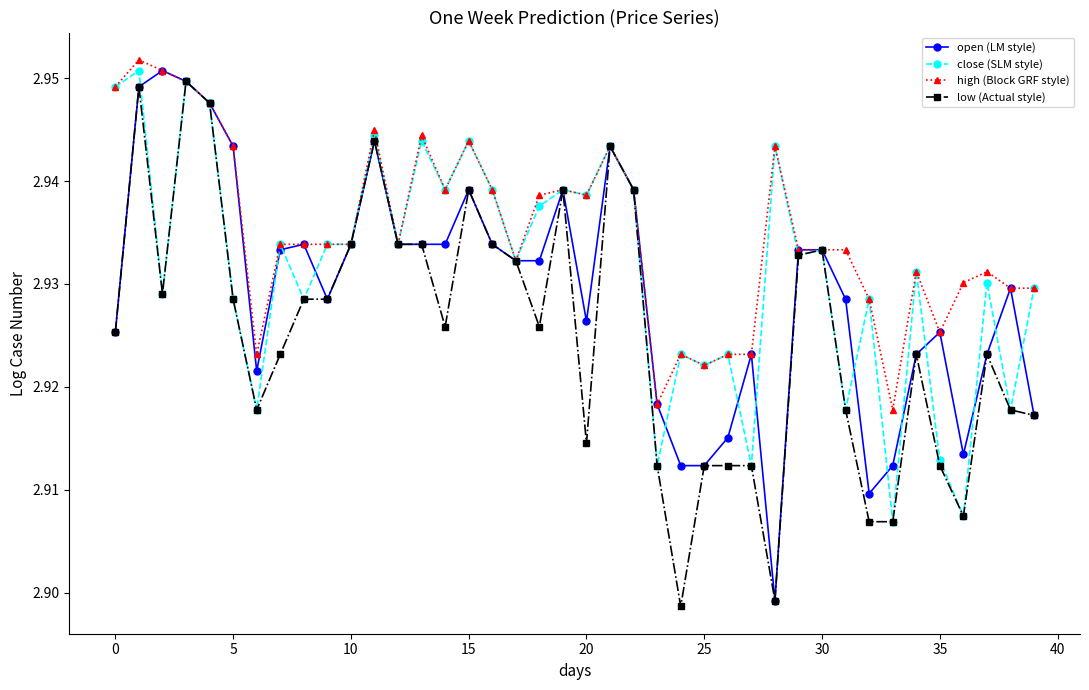

Which series has the largest total across all categories?

high (Block GRF style)